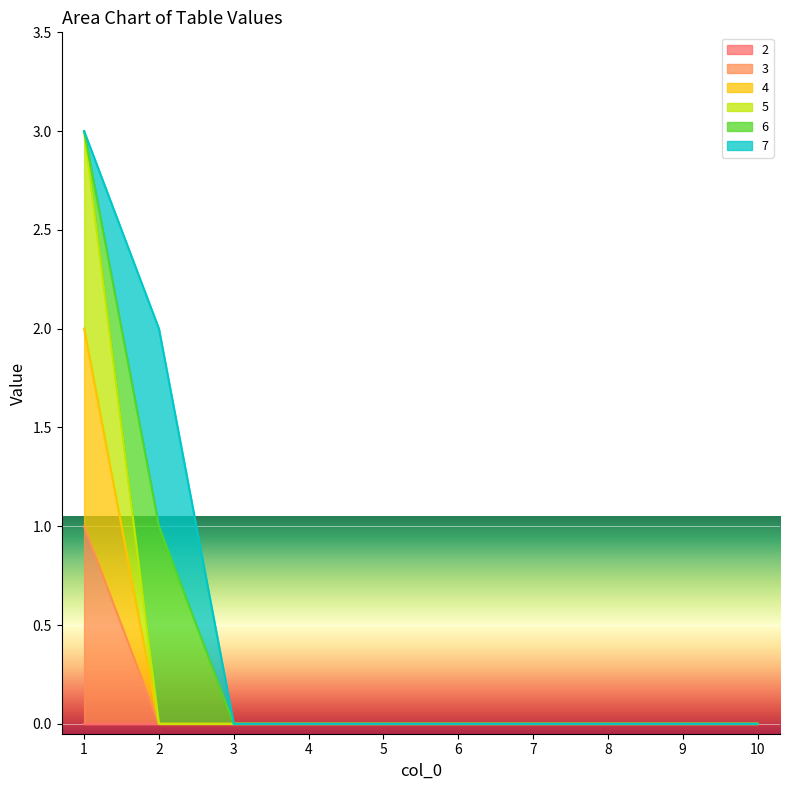

Which series changed the most between 3 and 9?

3